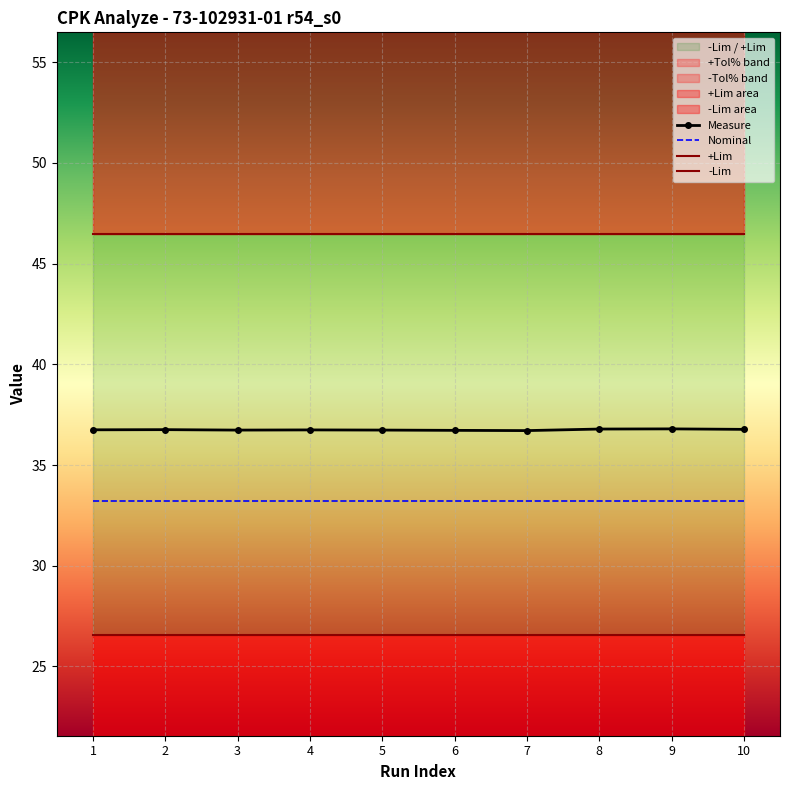

At 8, list the series in order from largest to smallest.

+Lim, +Tol%, Measure, Nominal, -Lim, -Tol%